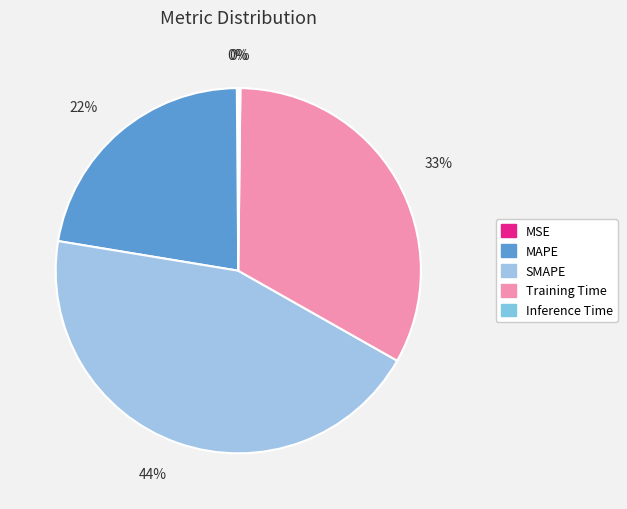

To the nearest percent, what is the difference between the largest and smallest slice percentages?

44%